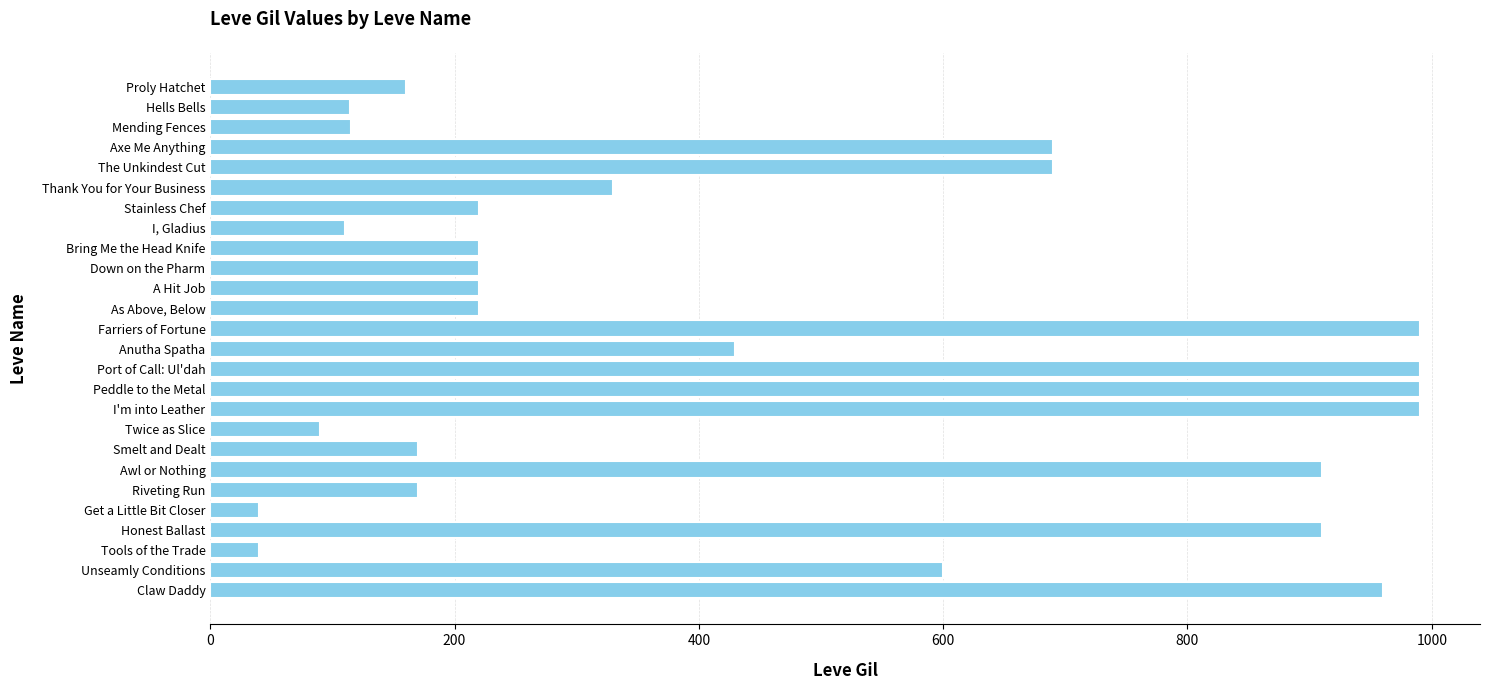

What value does the data have at Down on the Pharm?

220